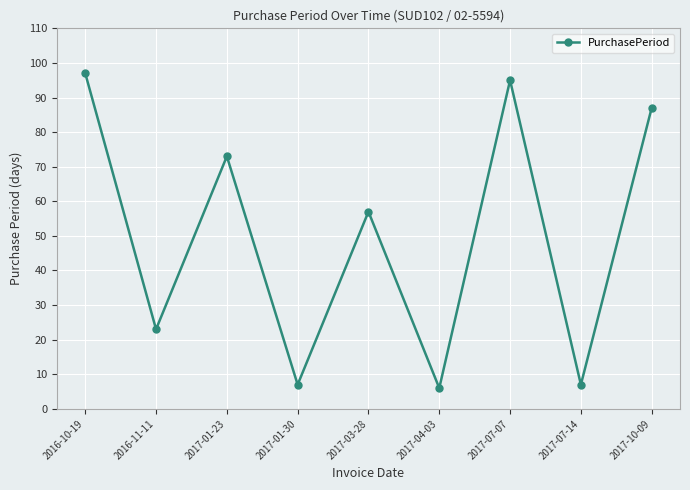

What position from the right is 2016-11-11?

8